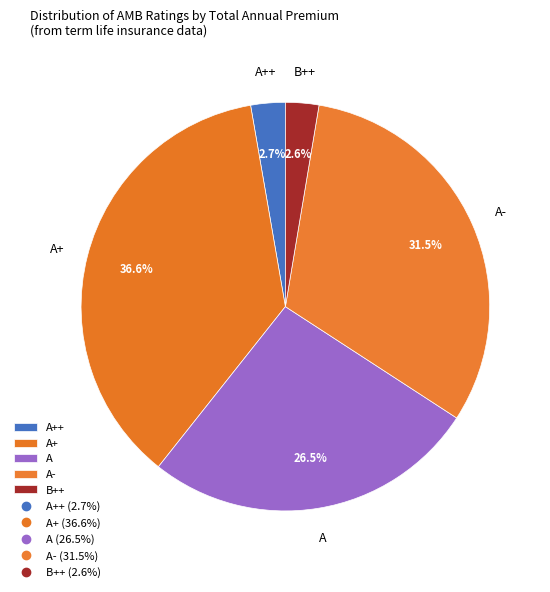

What is the total percentage of A++ and A+?

39.3%